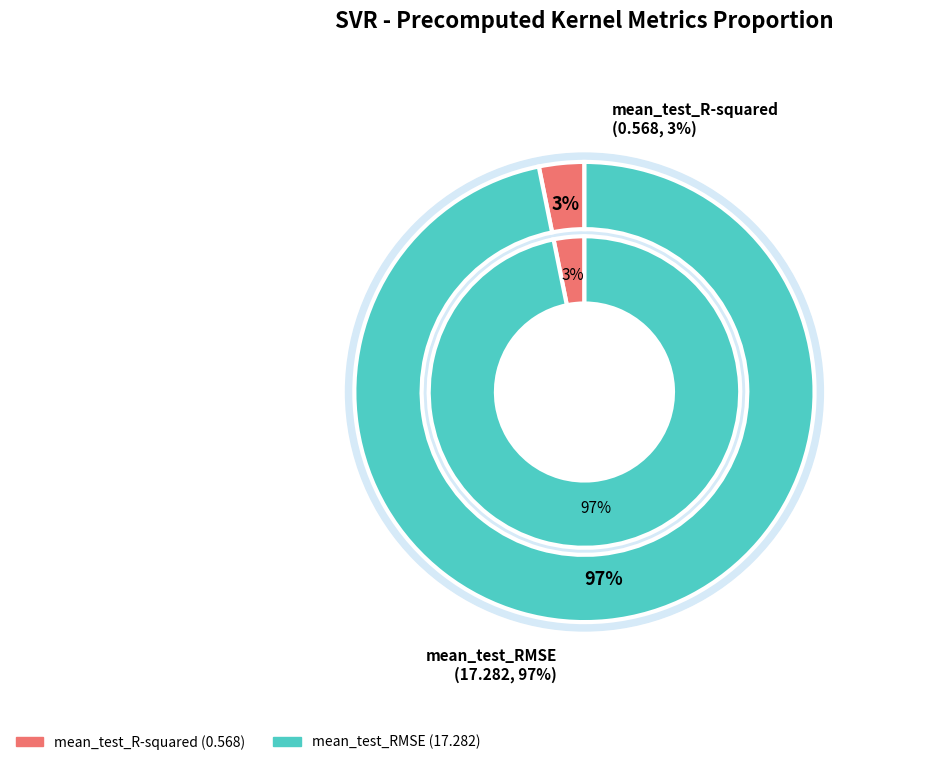

The mean_test_RMSE slice represents 84% of the pie. True or false?

False